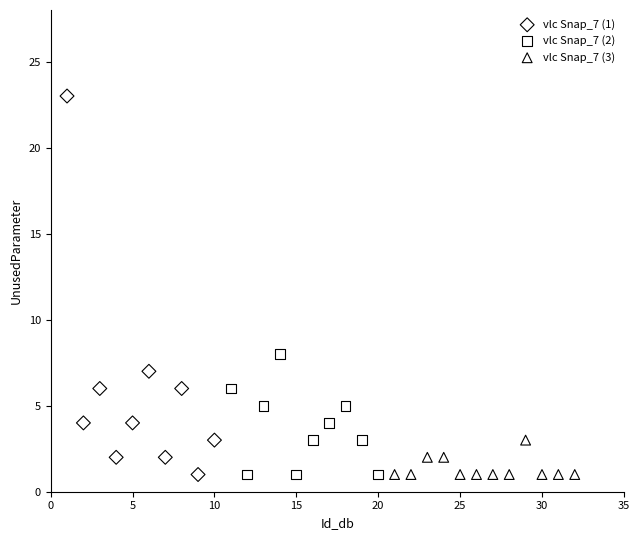

Which series has the widest spread of Y values?

vlc Snap_7 (1)